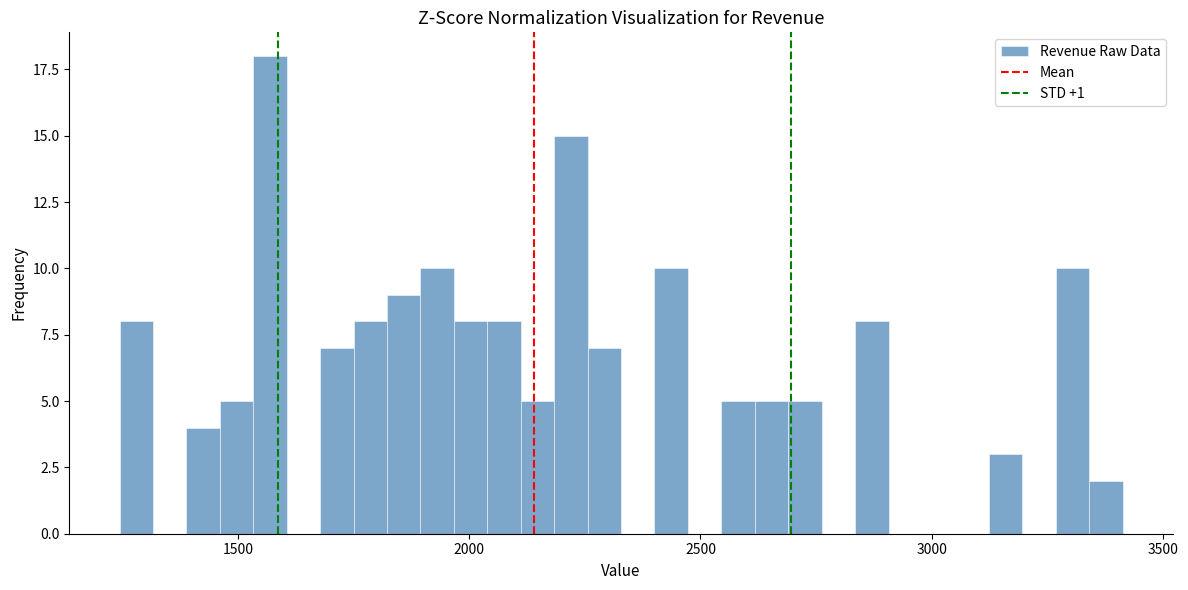

Read against the x-axis, roughly where is the centre of the tallest bar?

1550